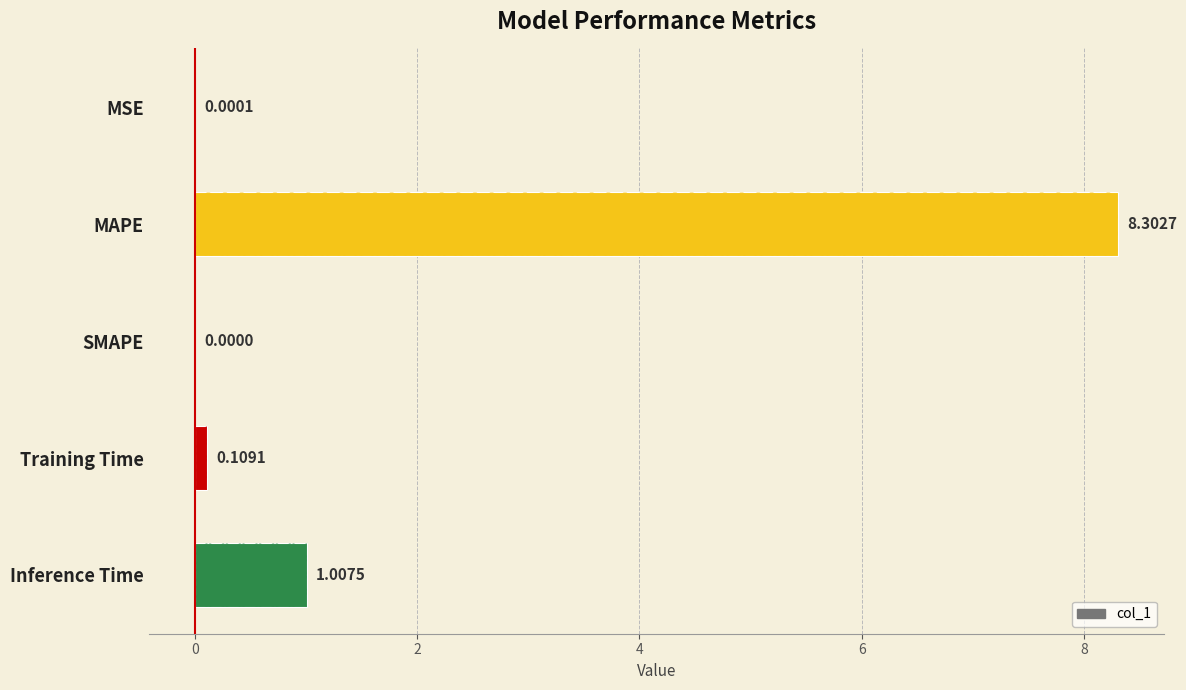

What is the difference between the maximum and minimum values?

8.3